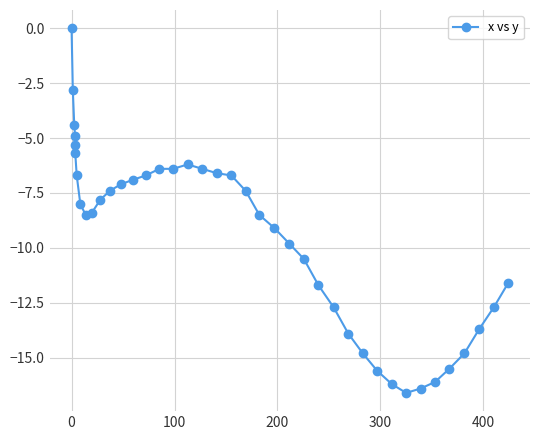

What is the value of the 14th point from the left?

-6.9